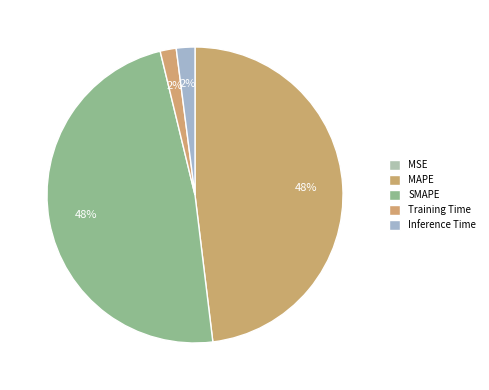

To the nearest percent, what is the difference between the largest and smallest slice percentages?

48%